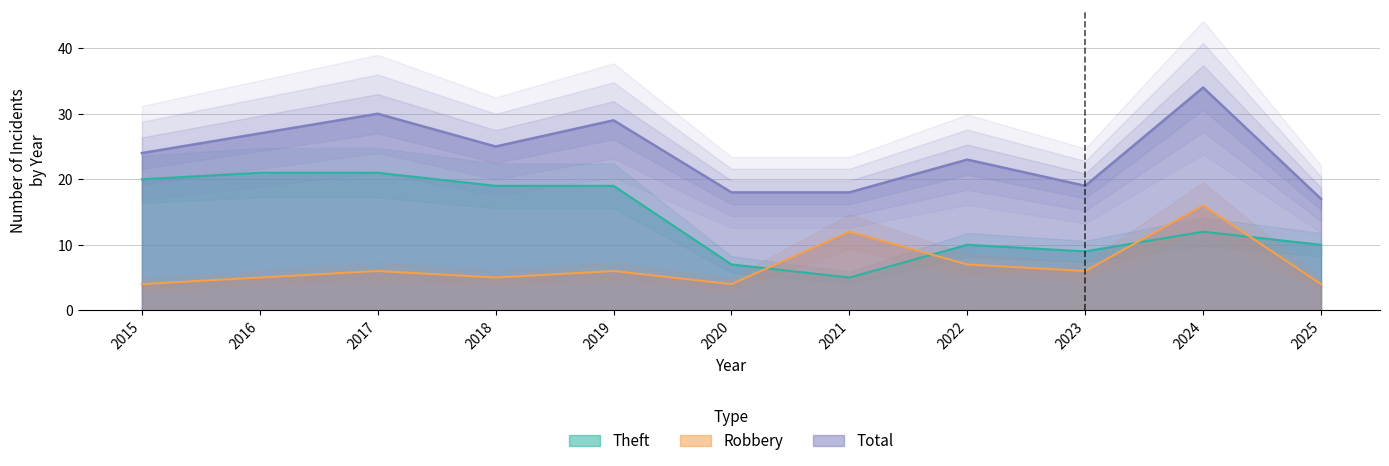

At 2016, list the series in order from largest to smallest.

Total, Theft, Robbery